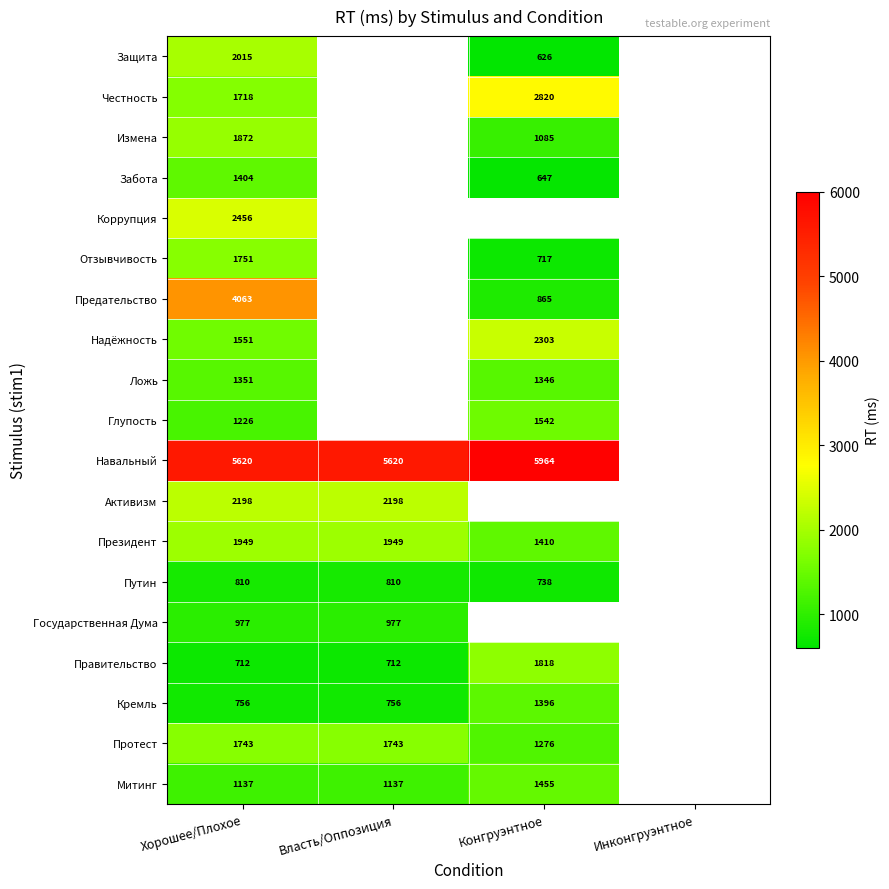

True or false: Правительство has a value of 712 at Хорошее/Плохое.

True